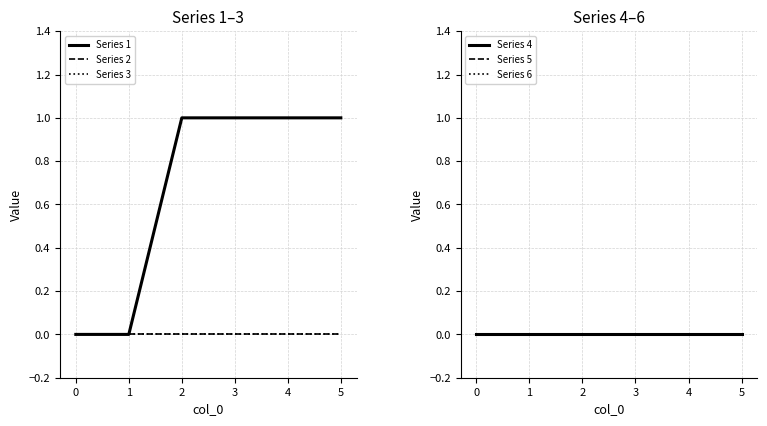

What are all the series names shown in the legend?

Series 1, Series 2, Series 3, Series 4, Series 5, Series 6